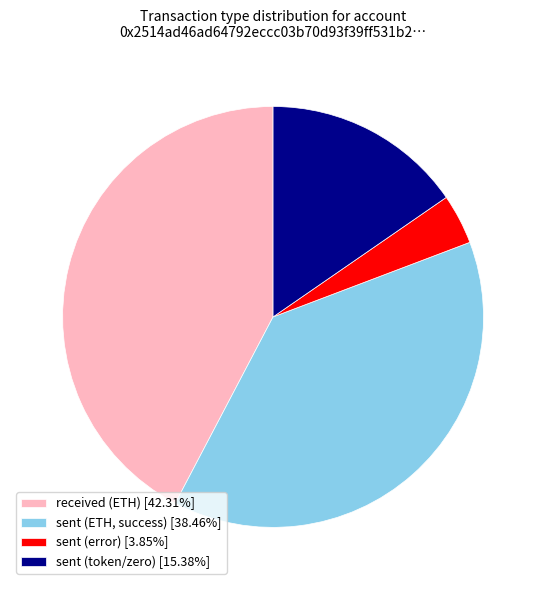

Is there a majority slice in this chart?

No